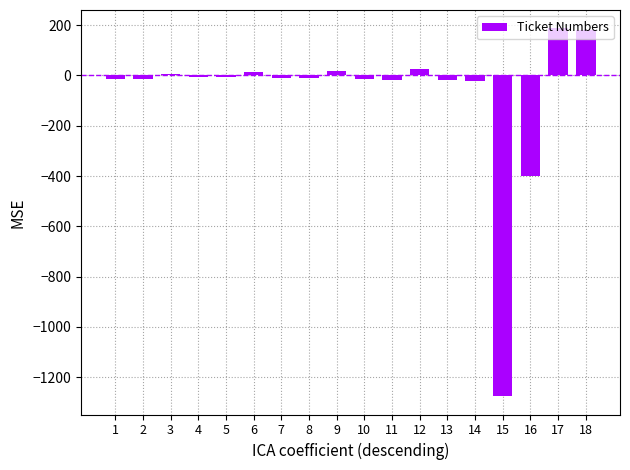

Which has a higher value, 17 or 1?

17